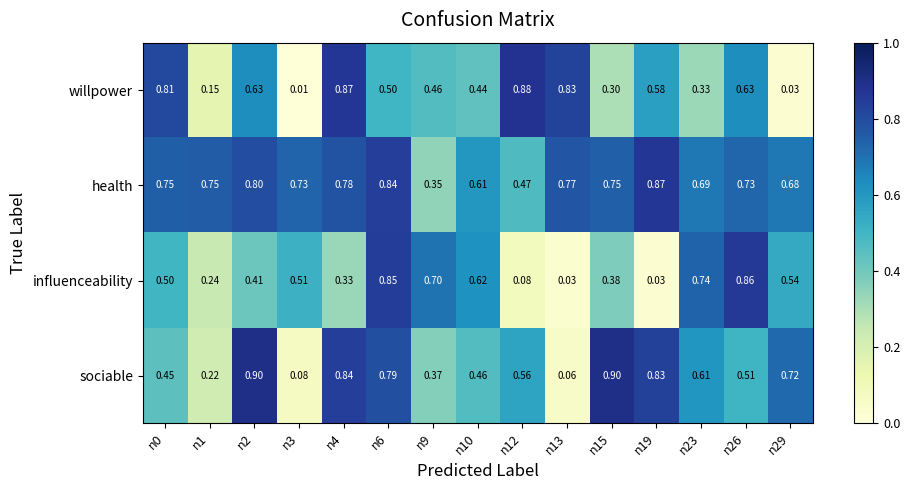

How many series are shown in this chart?

4